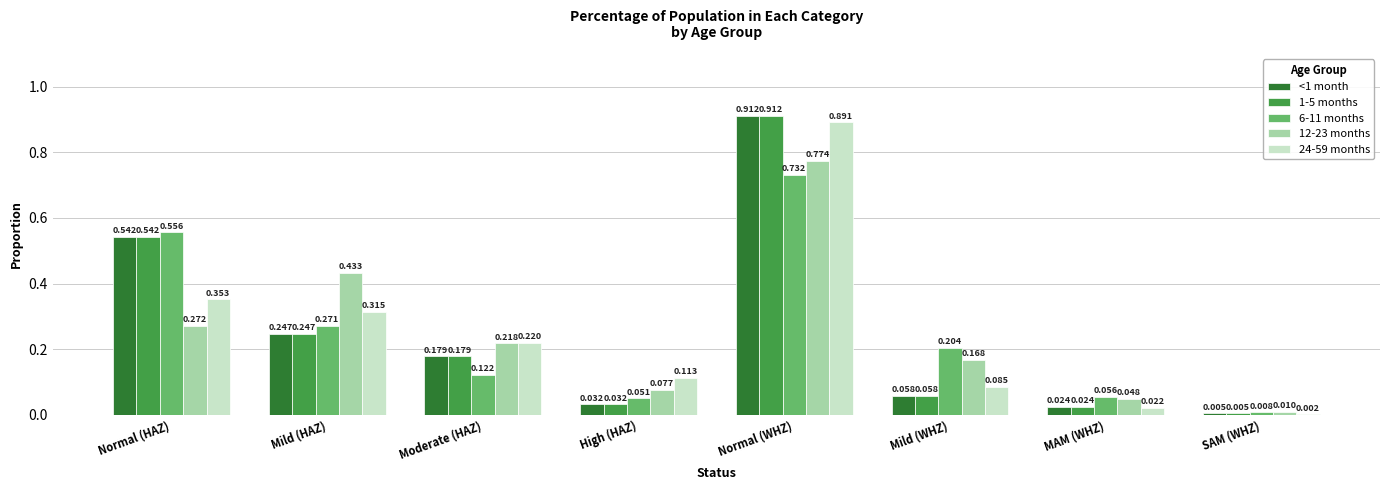

Where is 12-23 months nearest to the value 0?

SAM (WHZ)